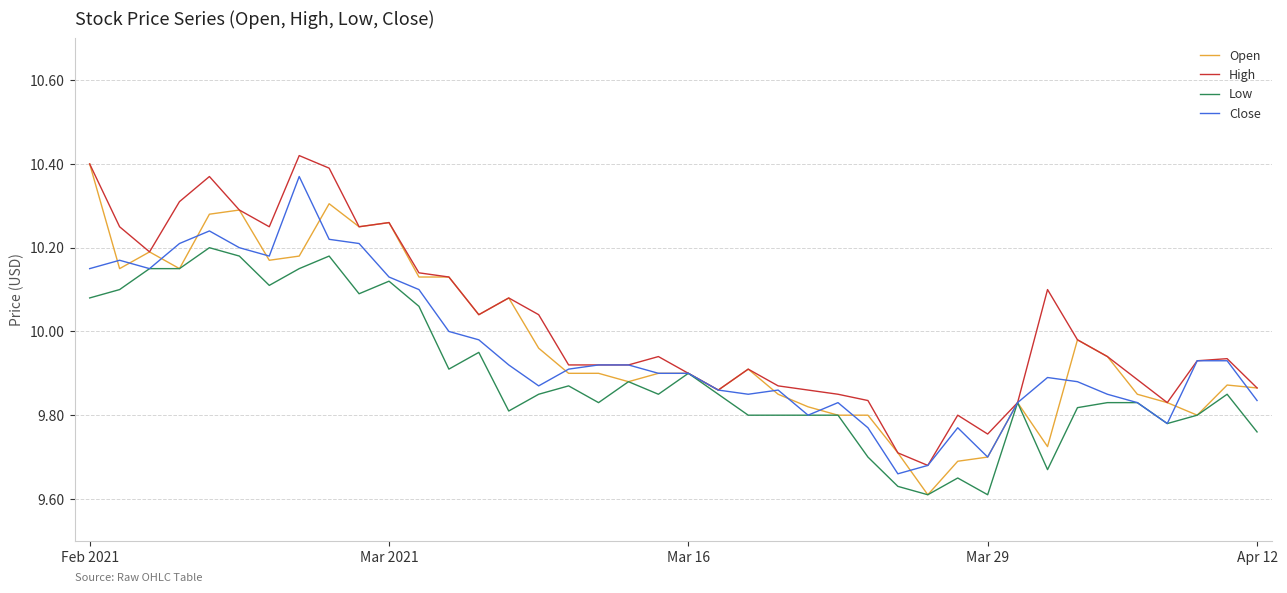

Which series has the largest total across all categories?

High